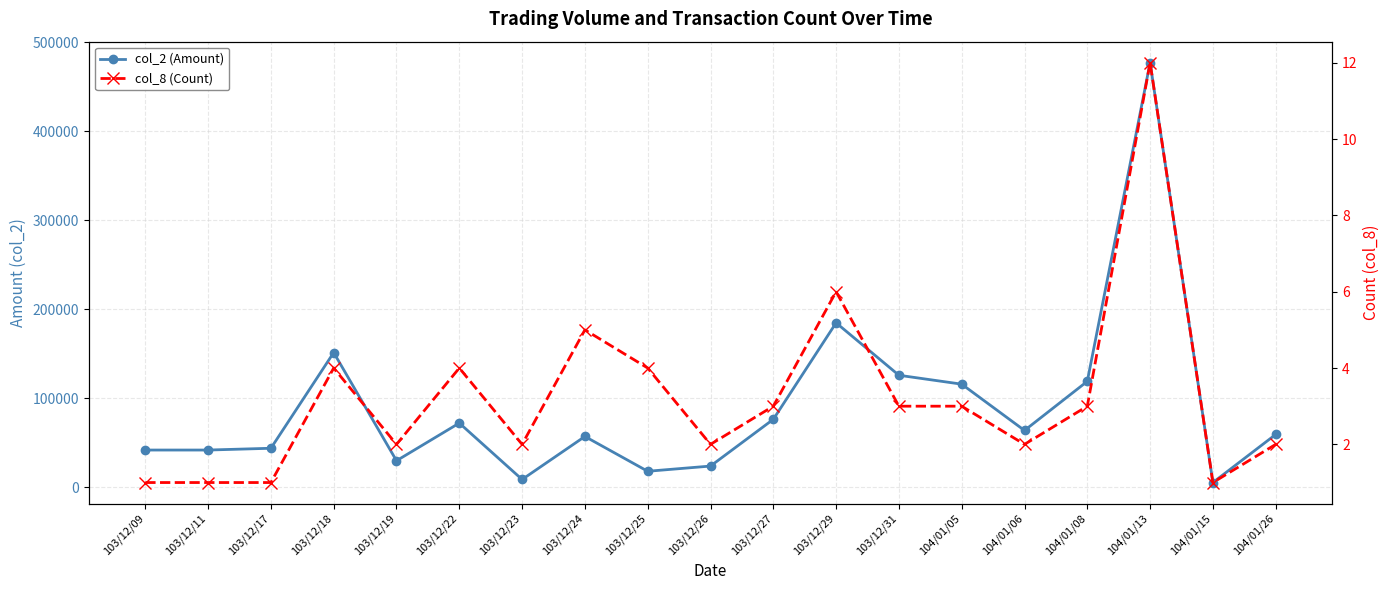

What is the sum of the col_8 (Count) values at 104/01/13 and 103/12/23?

14